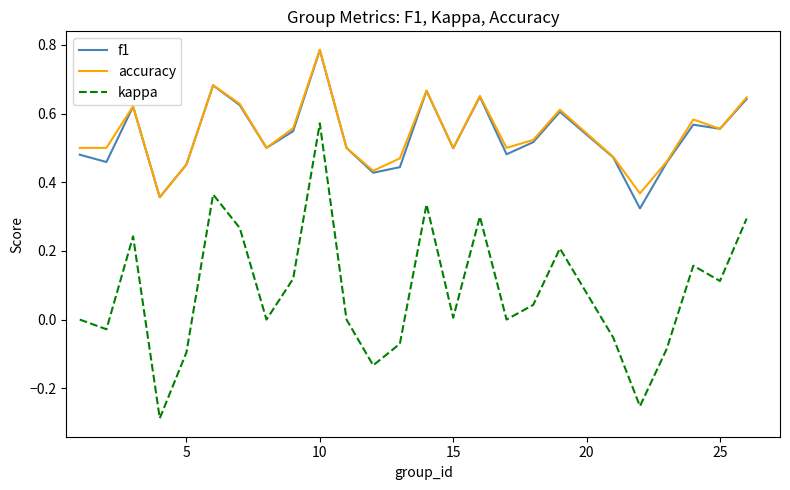

True or false: accuracy and kappa intersect in this chart.

False